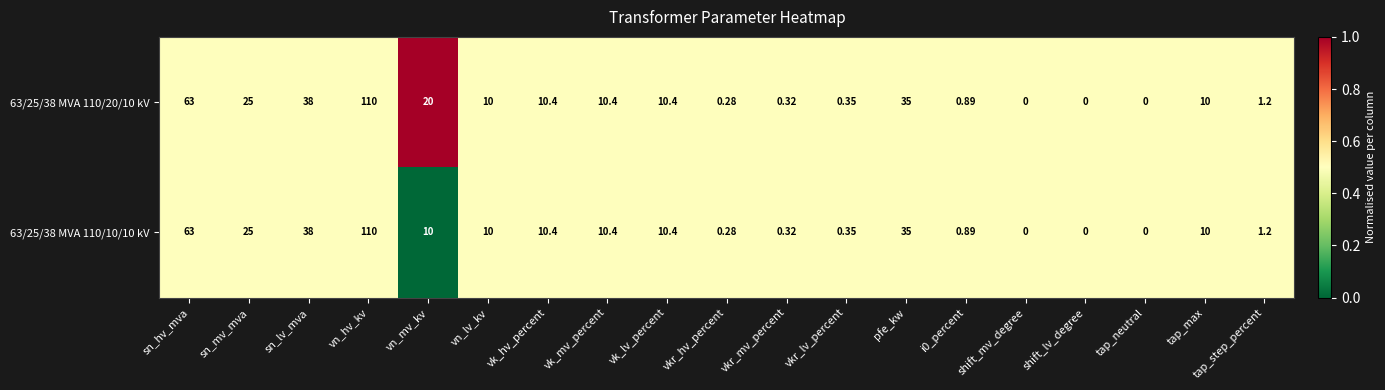

Where does the 63/25/38 MVA 110/10/10 kV series first go above 10?

sn_hv_mva